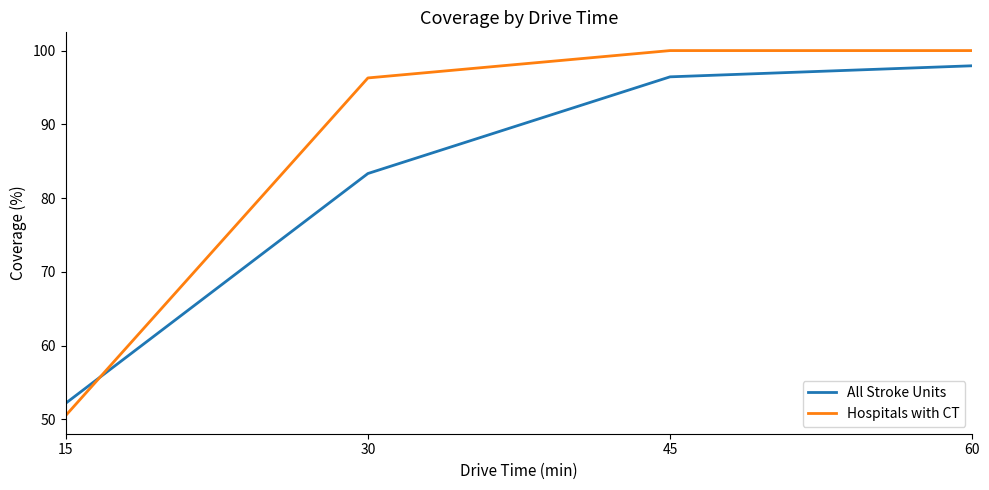

True or false: Hospitals with CT has more than 2 interior local peaks.

False